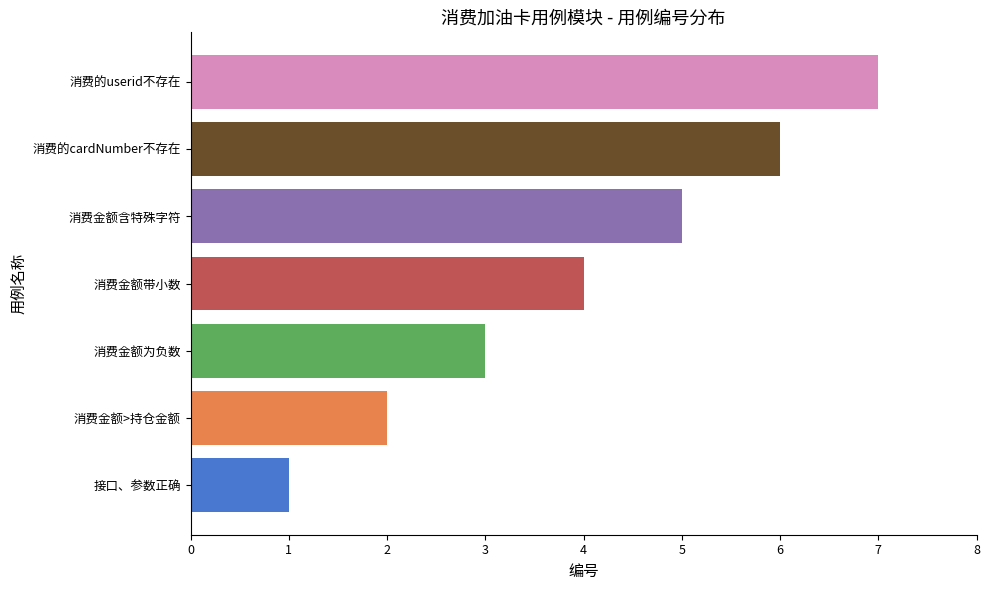

What is the ratio of the value at 消费的cardNumber不存在 to the value at 消费的userid不存在?

0.9